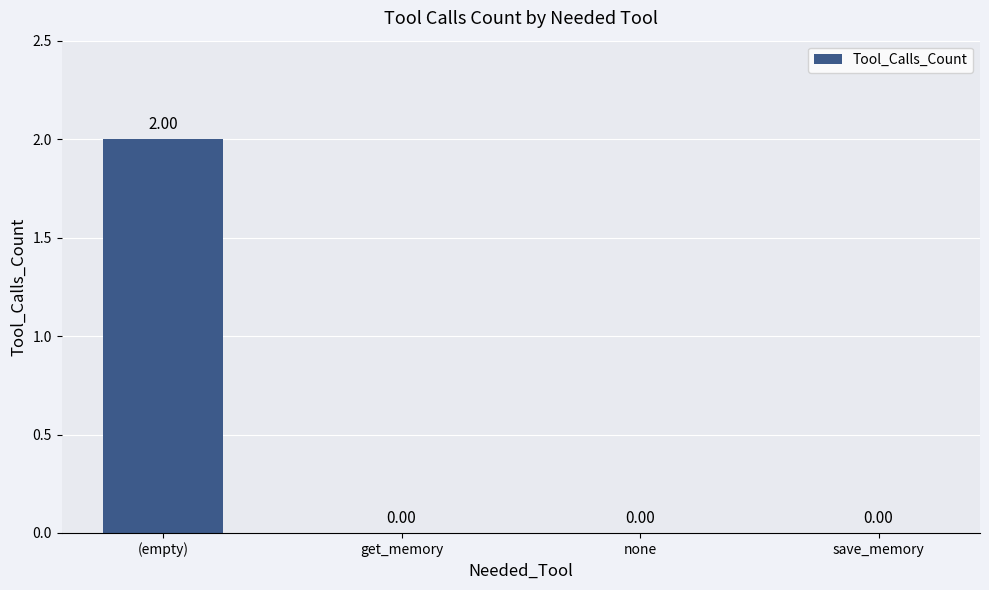

Which category has the highest value across all series?

(empty)